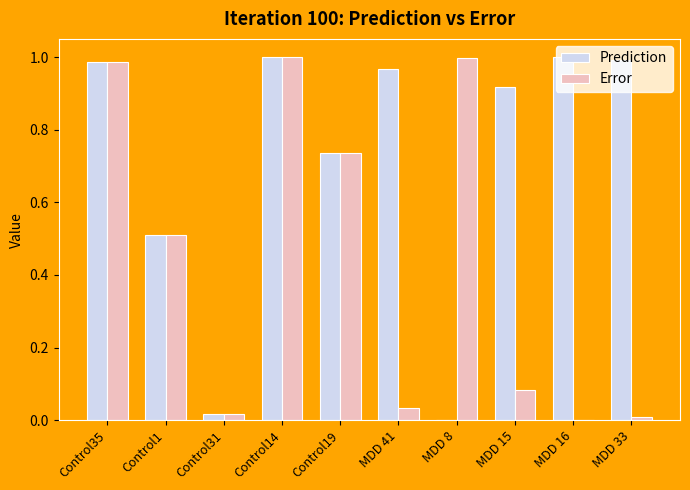

What is the sum of the Error values at Control35 and Control19?

1.7